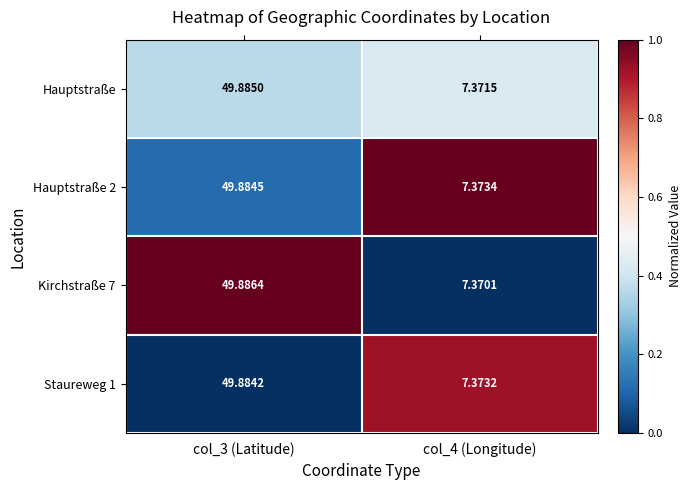

Is the value of Staureweg 1 at col_3 (Latitude) greater than the value of Hauptstraße 2 at col_3 (Latitude)?

No